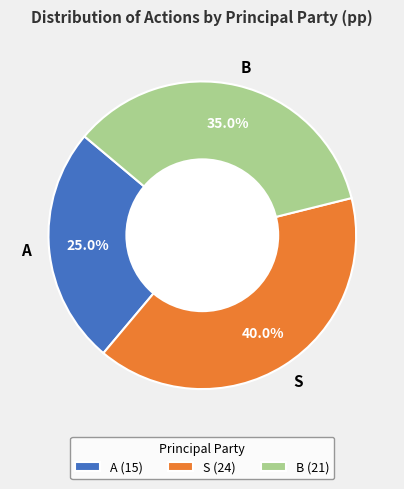

Combined, what portion of the pie is S and A?

65.0%